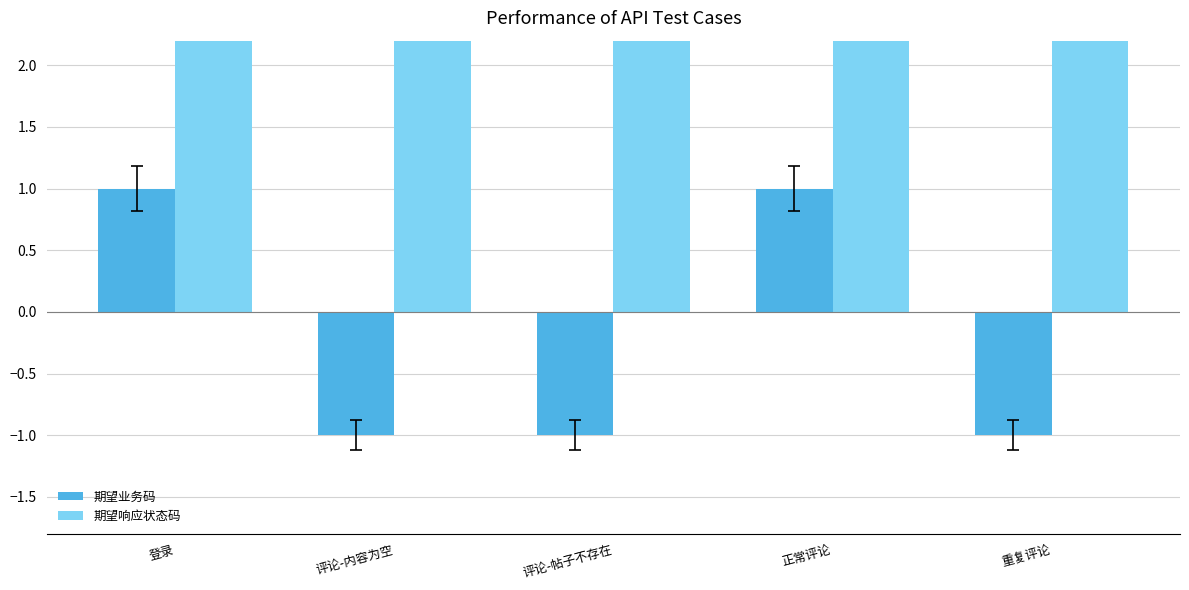

At how many categories does at least one series exceed 0?

5